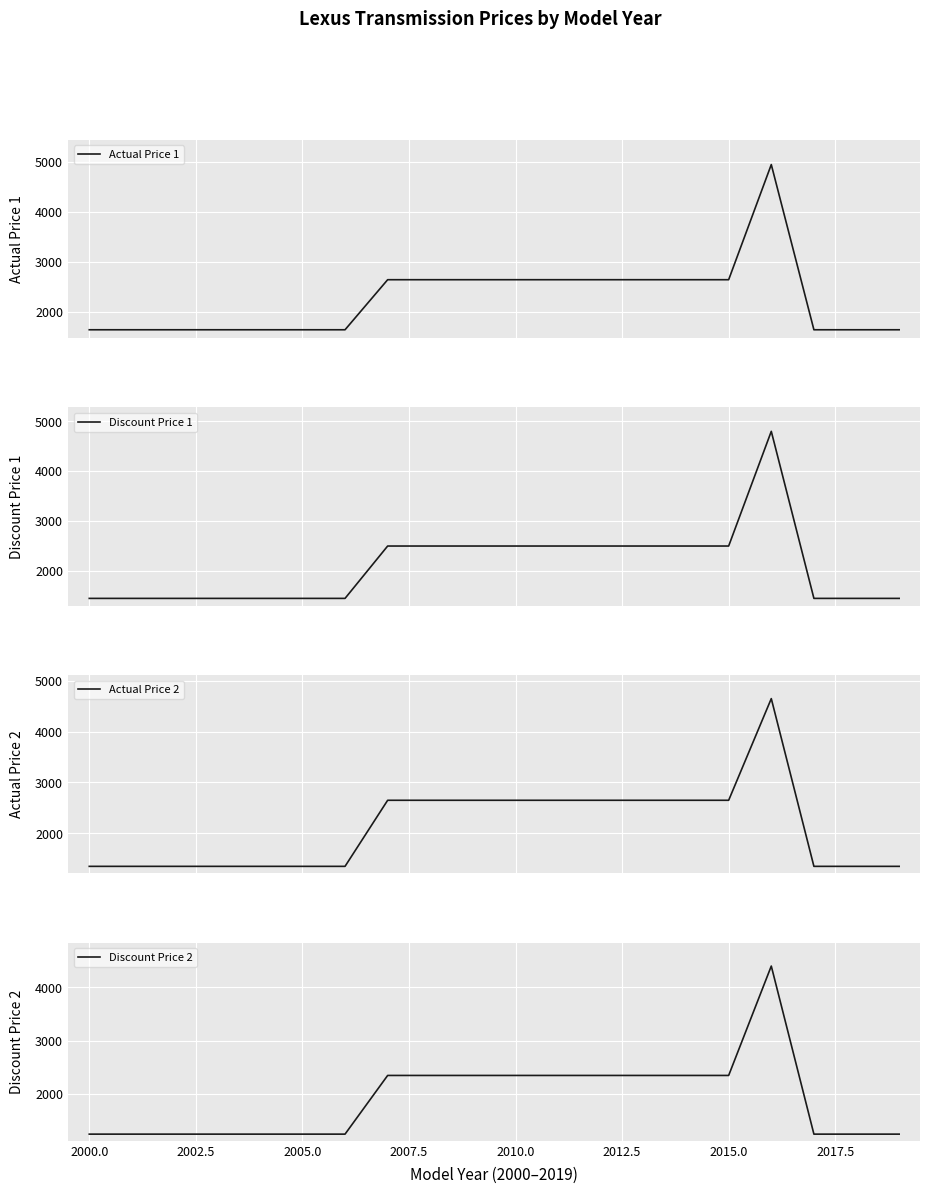

What is the lowest value of the Actual Price 1 series?

1650